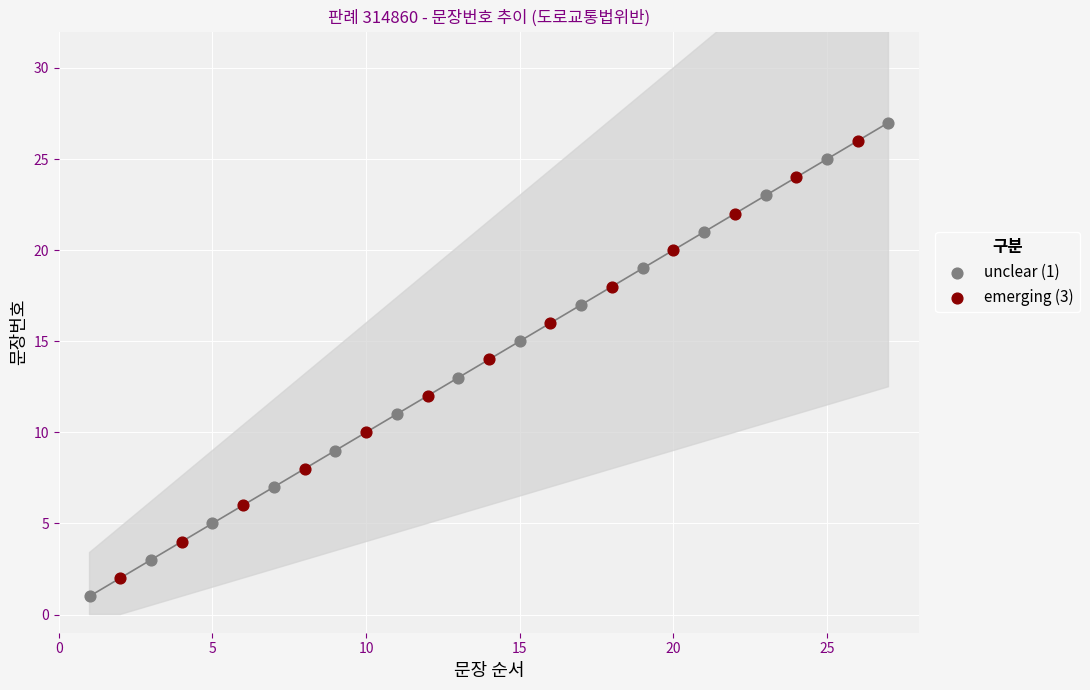

Which series has the largest Y range (max minus min)?

unclear (1)